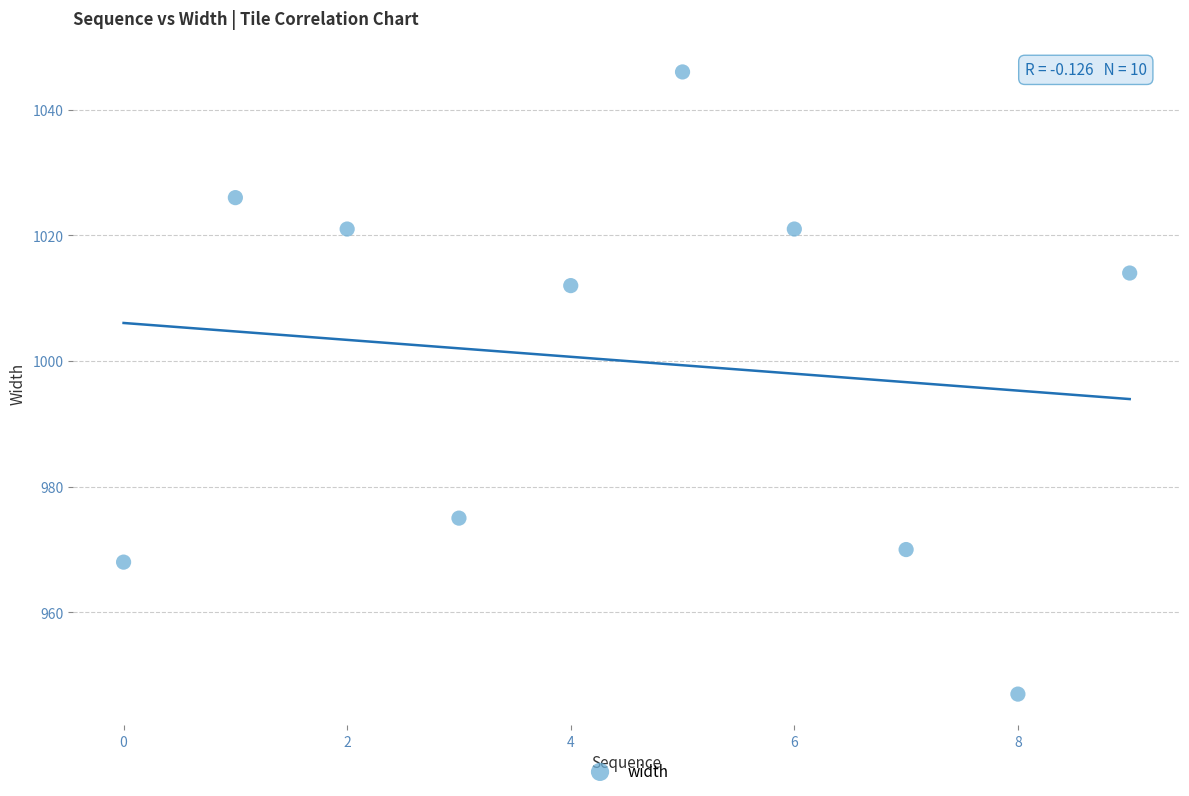

What is the average Y value?

1000